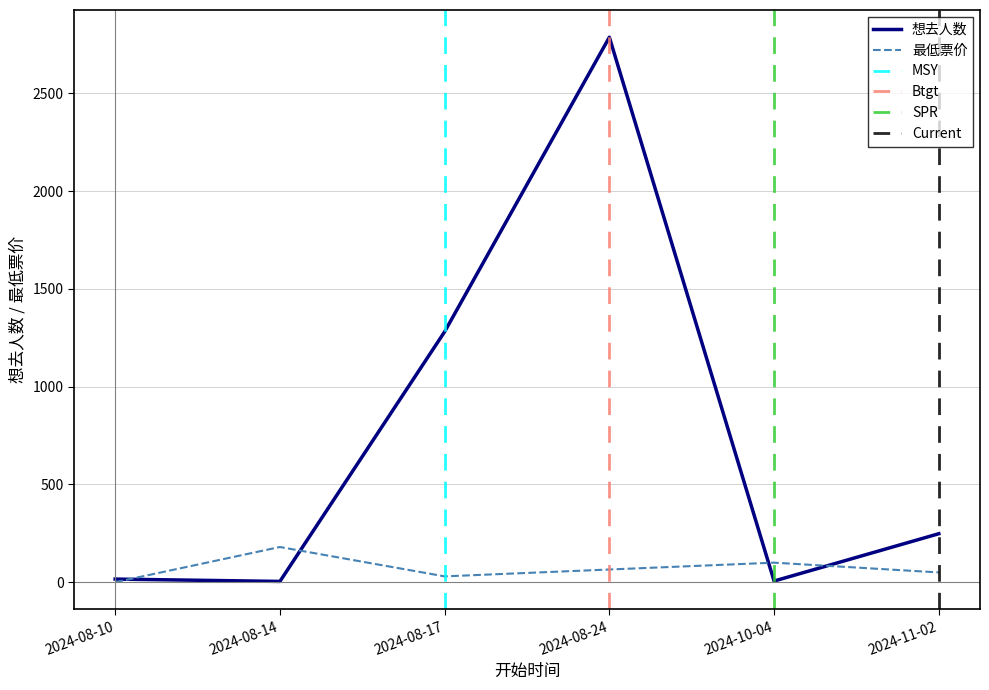

Which series has the largest total across all categories?

想去人数